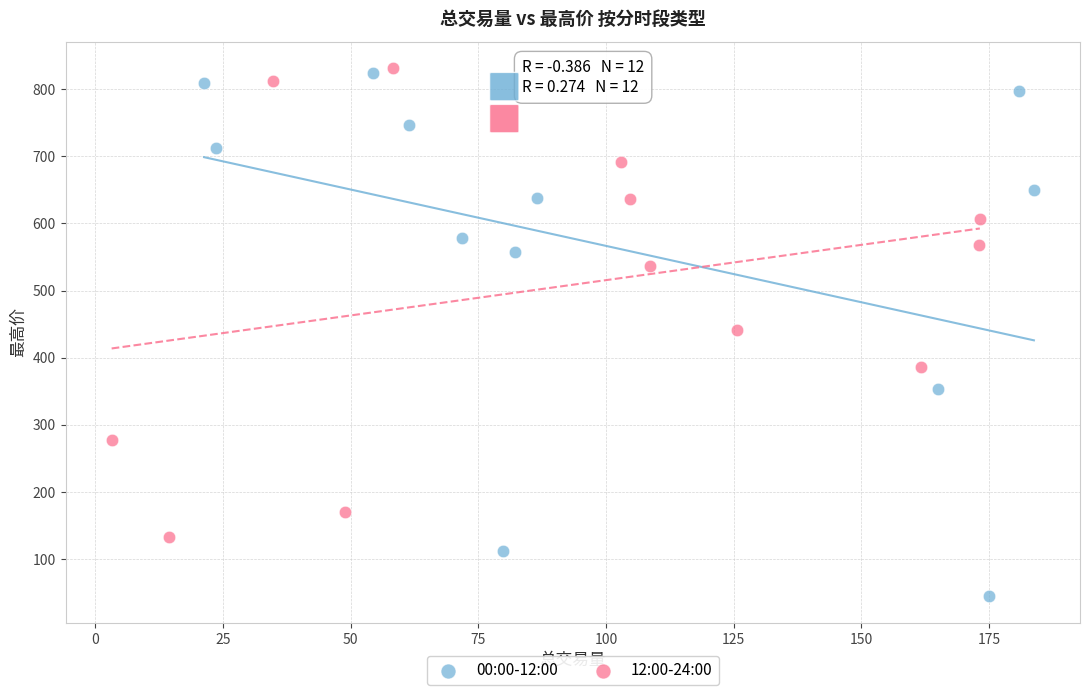

What are all the series names shown in the legend?

00:00-12:00, 12:00-24:00